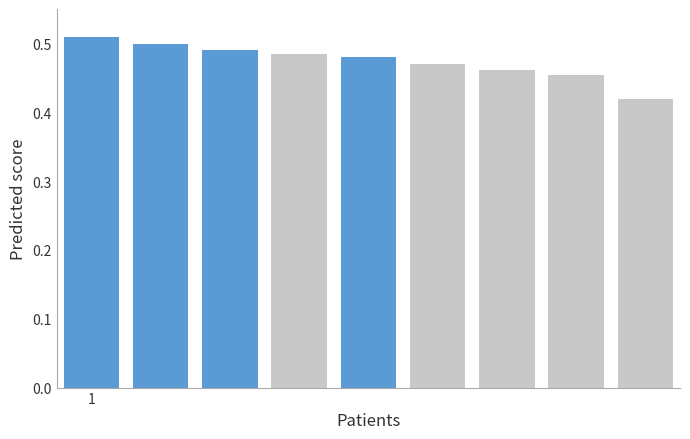

How many bars are there in total?

9